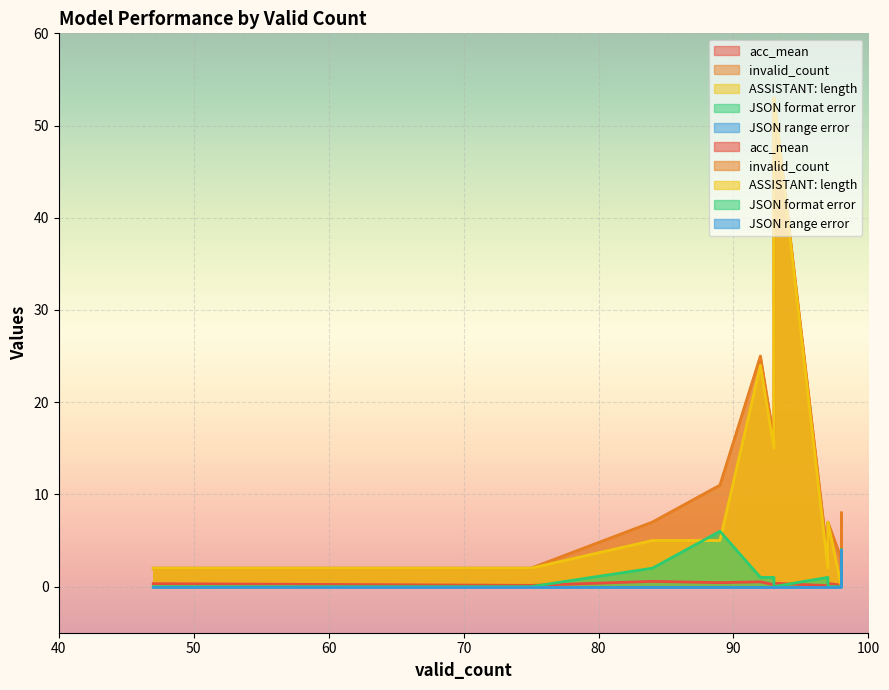

Is the value of acc_mean at 97 greater than the value of ASSISTANT: length at 47?

No